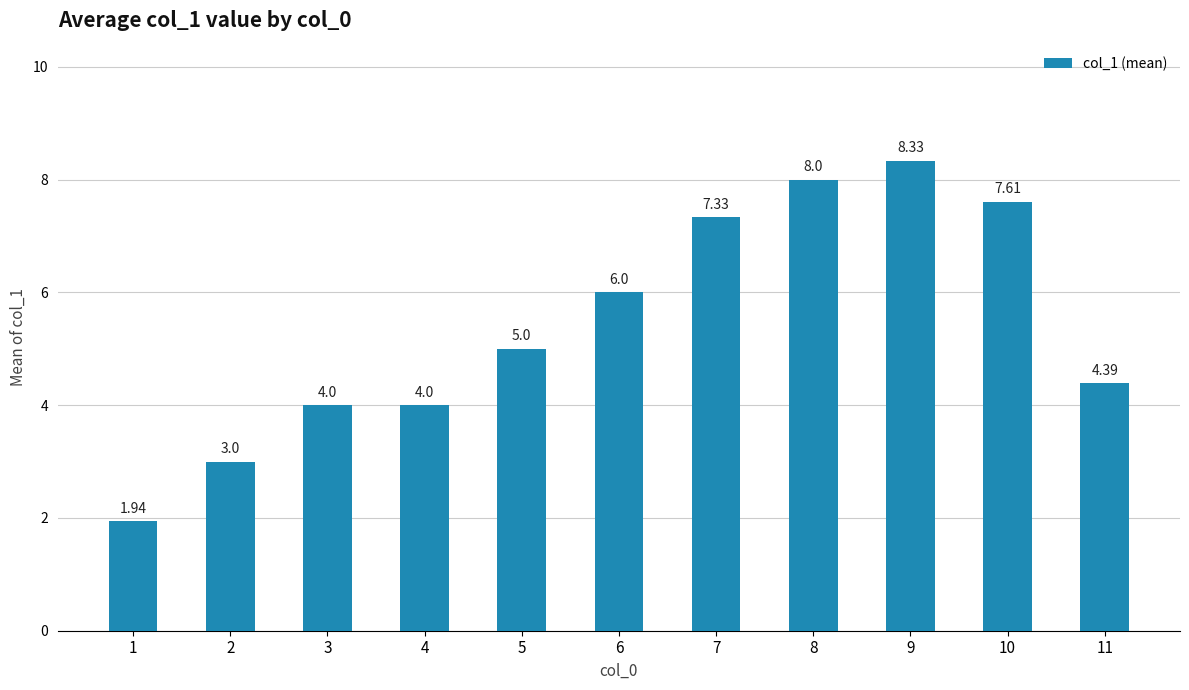

What is the greatest value displayed?

8.3